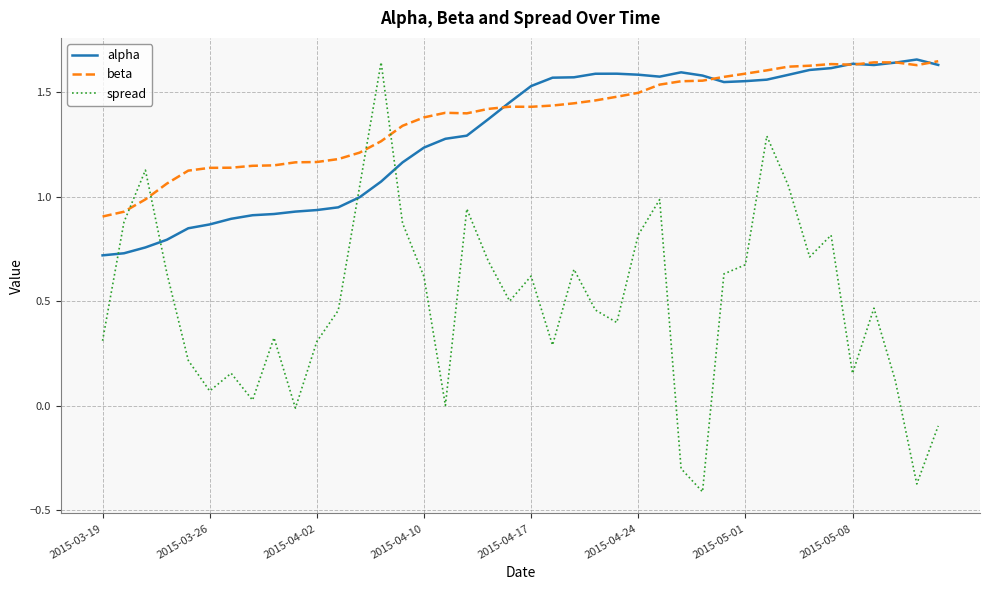

How many intersections are there between beta and spread?

4